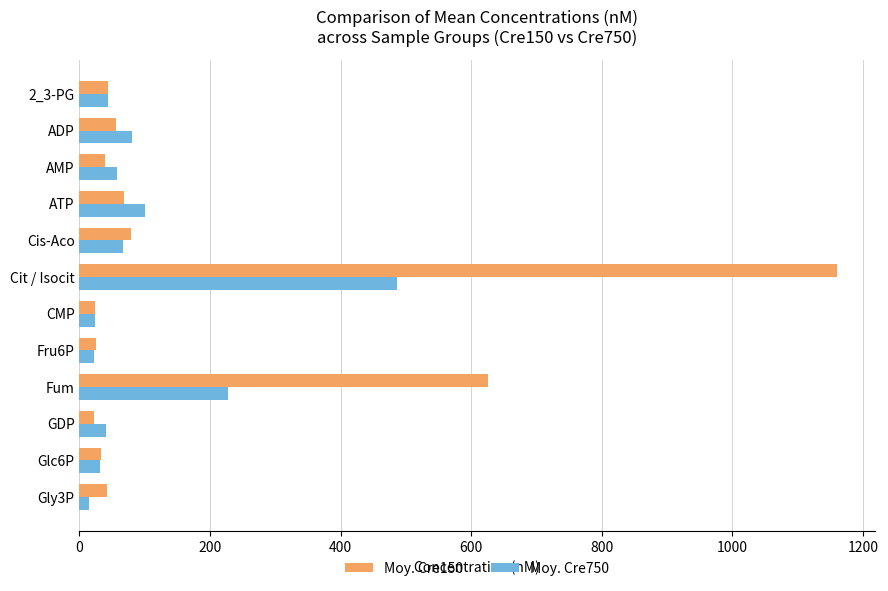

Where is Moy. Cre750 nearest to the value 251?

Fum